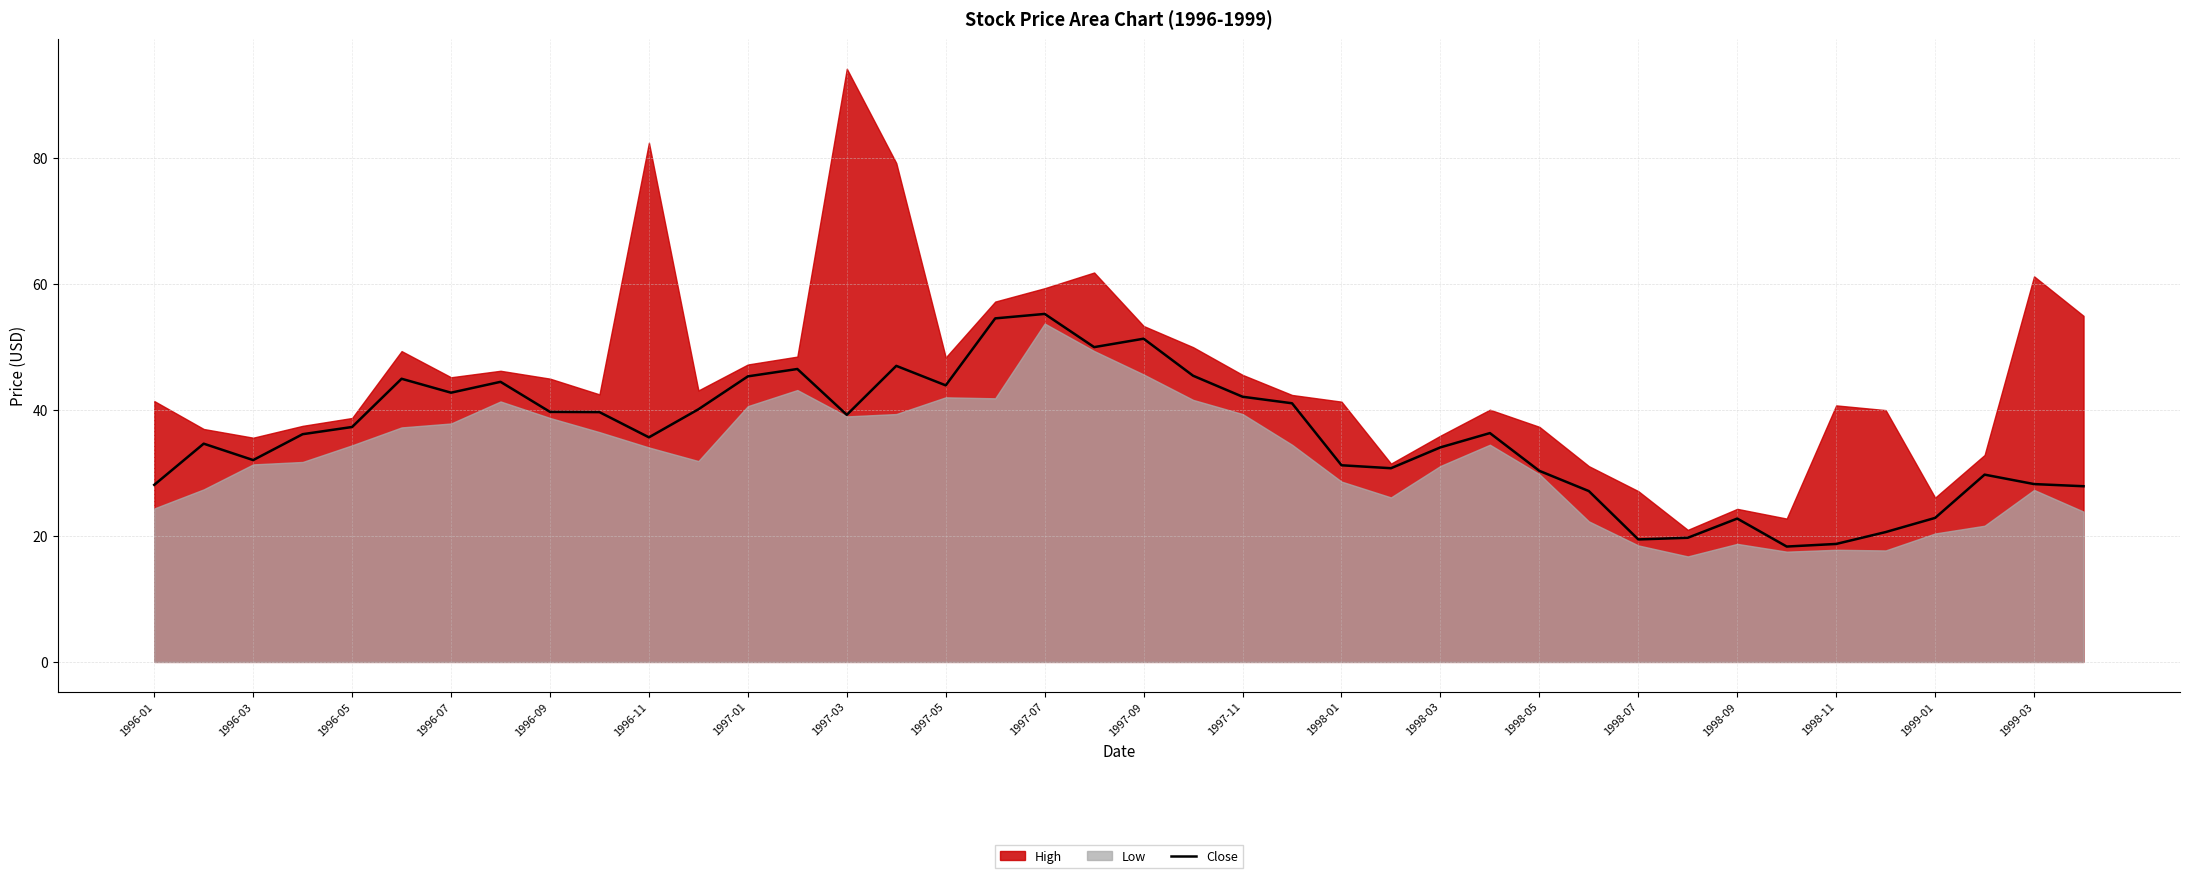

What is the highest value of the Close series?

55.3